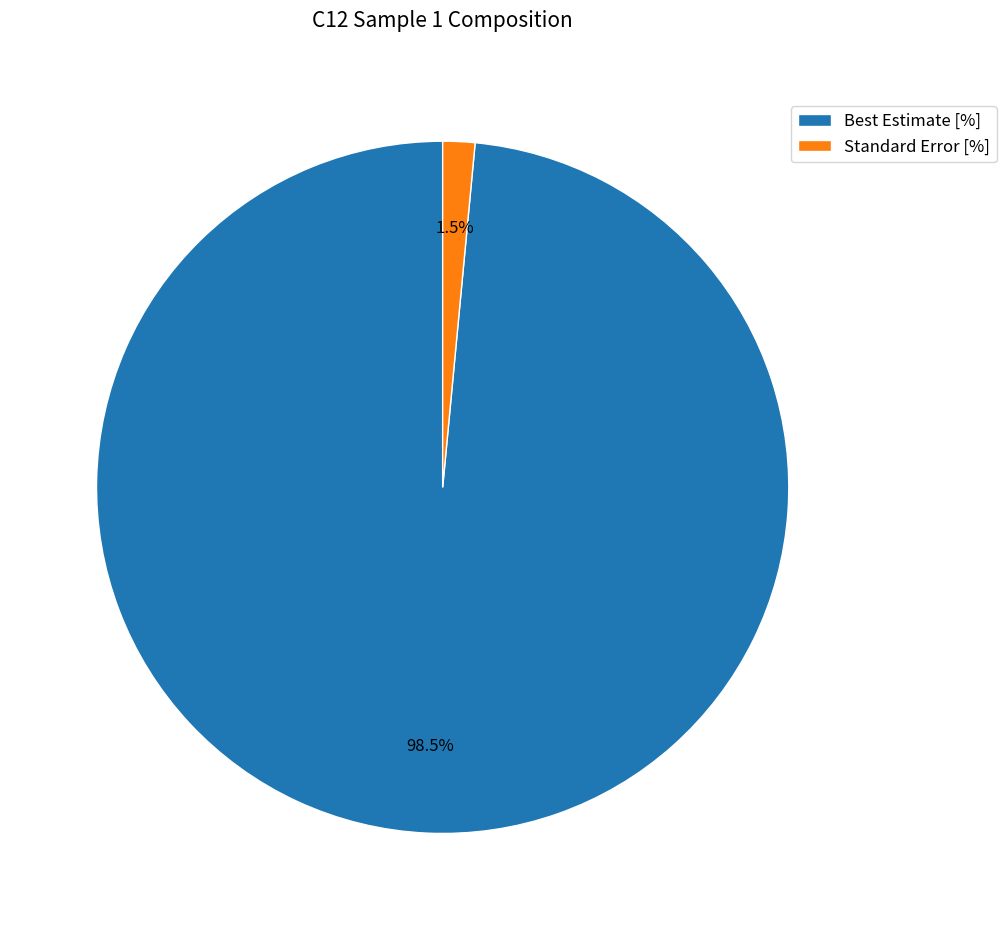

Which slice is the largest?

Best Estimate [%]